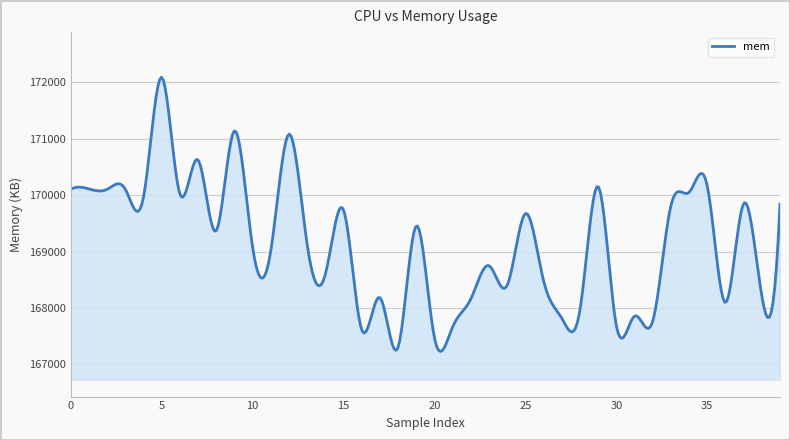

How many lines are shown in the chart?

1